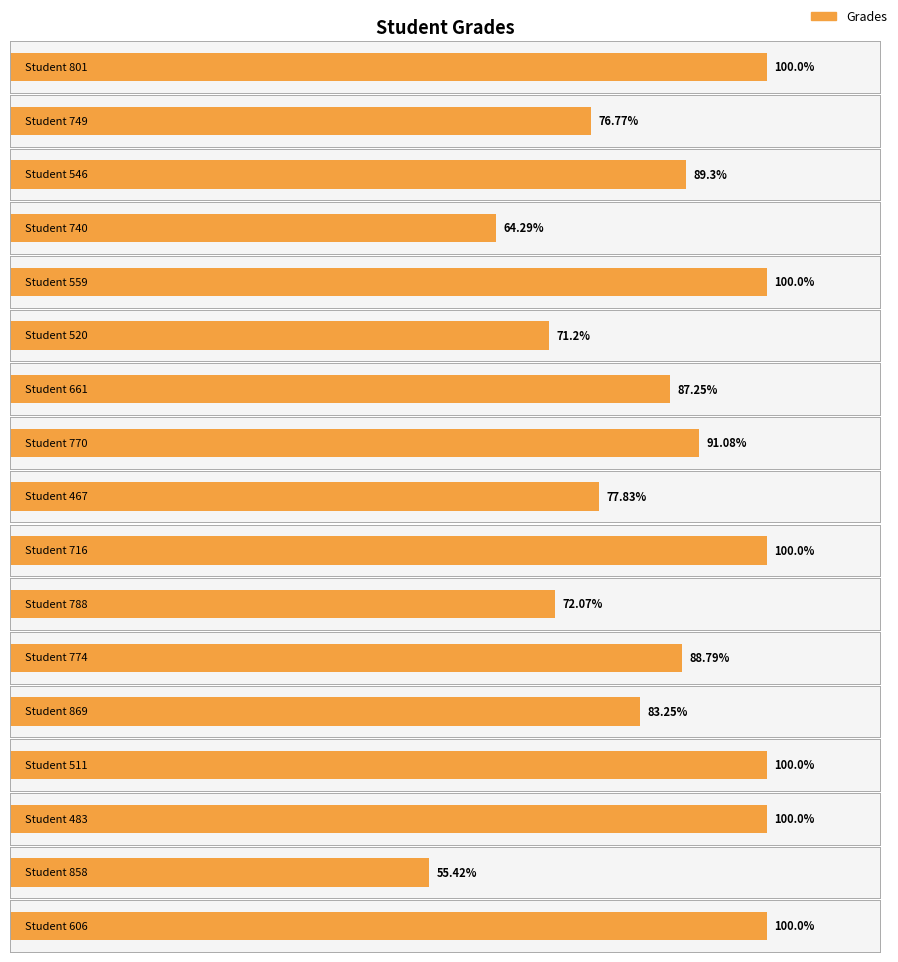

What is the change in value from 520 to 511?

+28.8